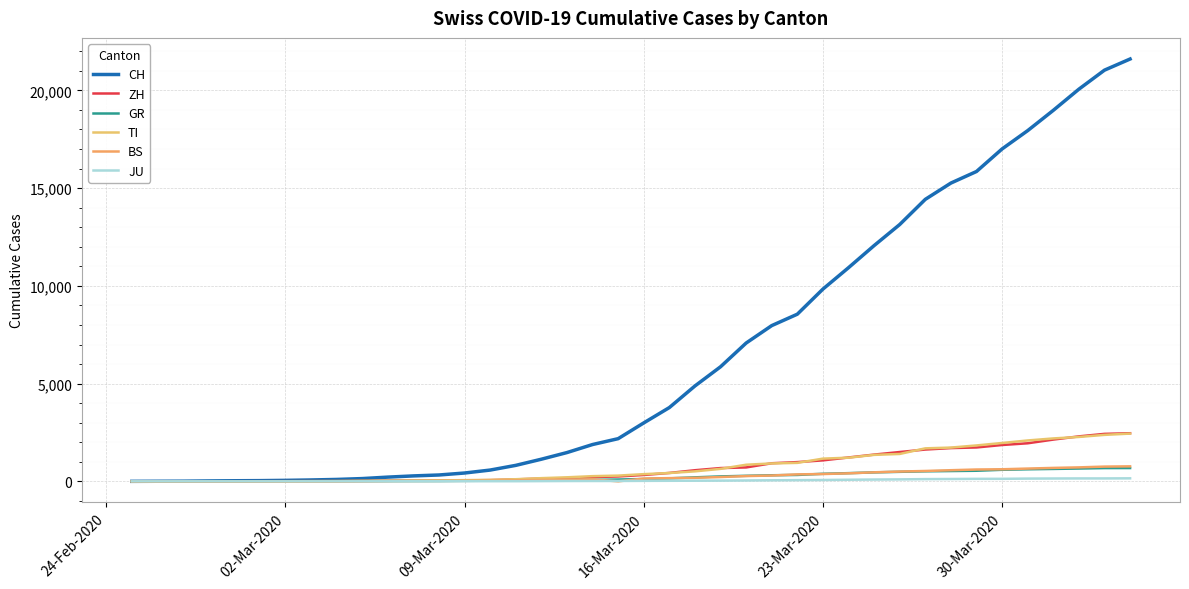

Count the number of data series in this chart.

6